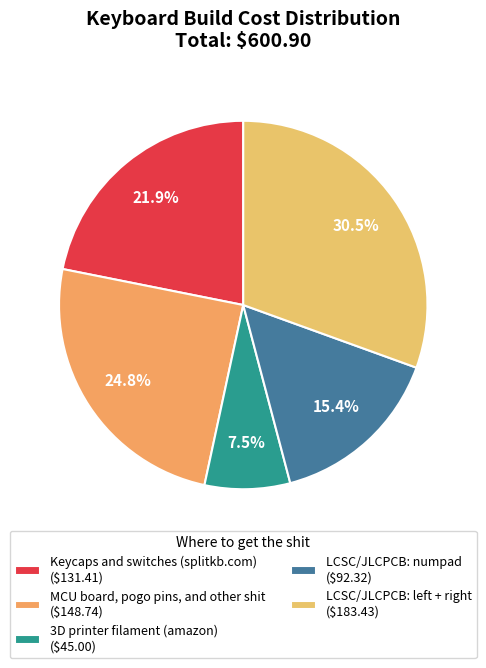

The LCSC/JLCPCB: numpad slice represents 6% of the pie. True or false?

False